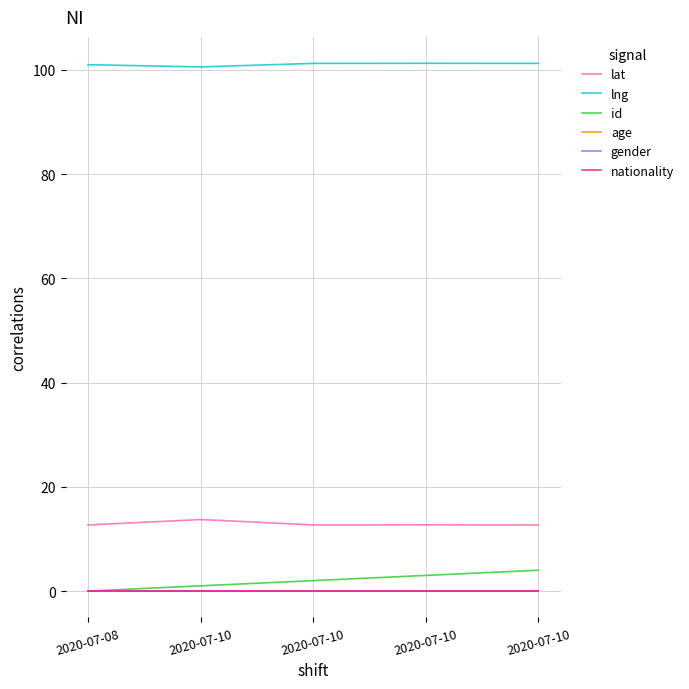

Is this an area chart (filled region under the line)?

No